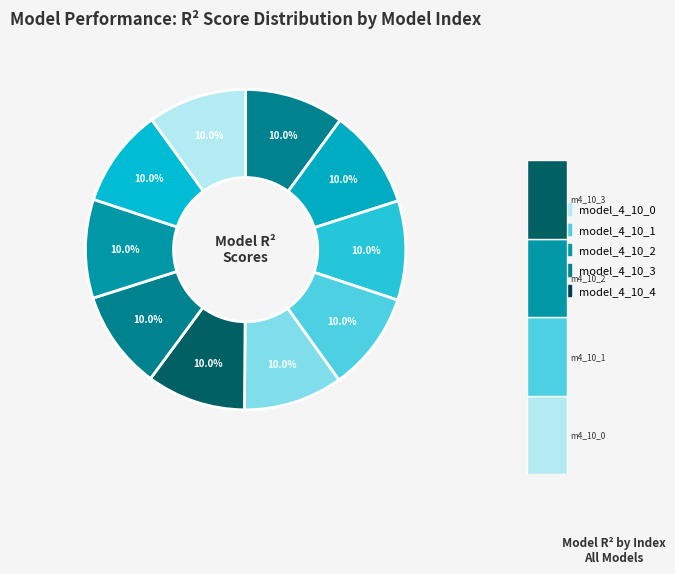

What percentage do model_4_10_1 and model_4_10_8 together represent?

20.0%